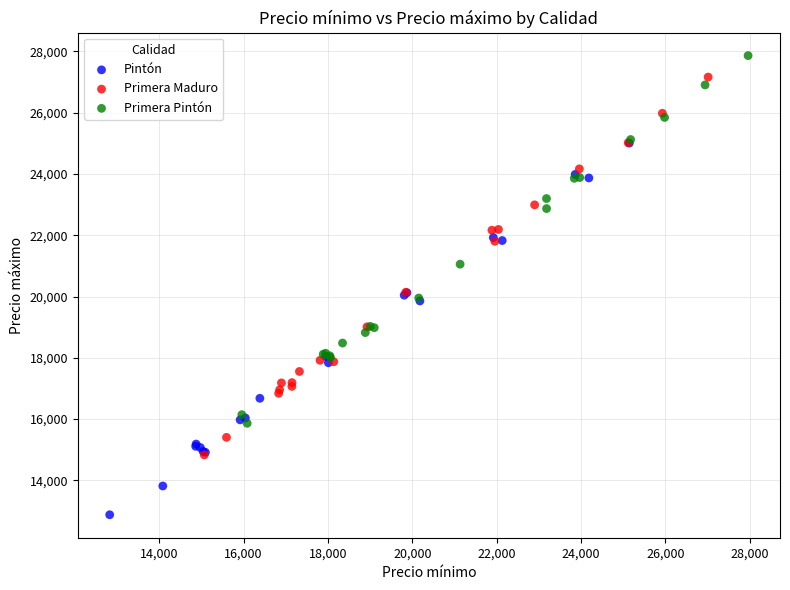

Which series contains the highest Y value?

Primera Pintón